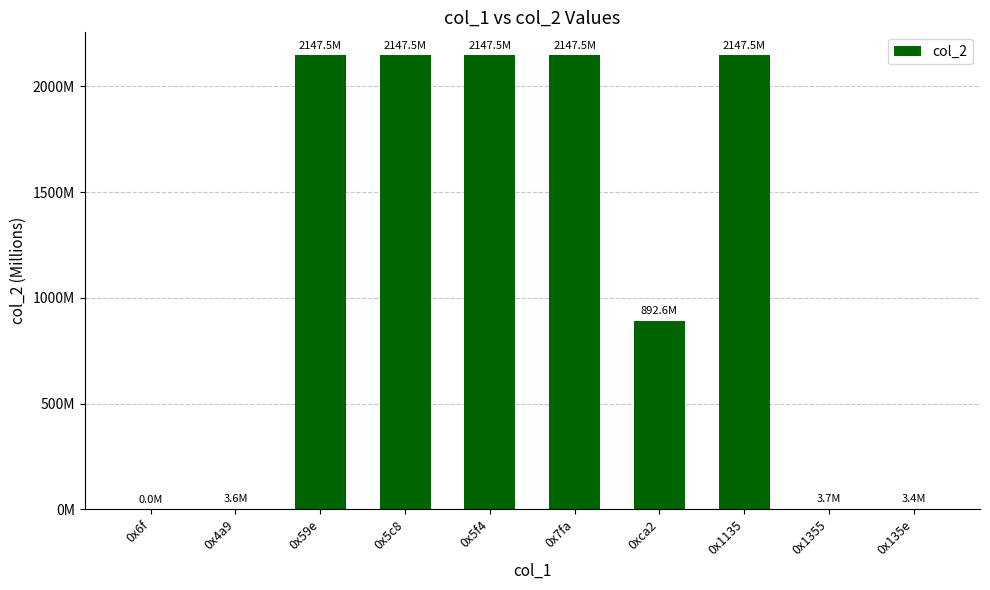

At which label does the data first exceed 2147?

0x59e